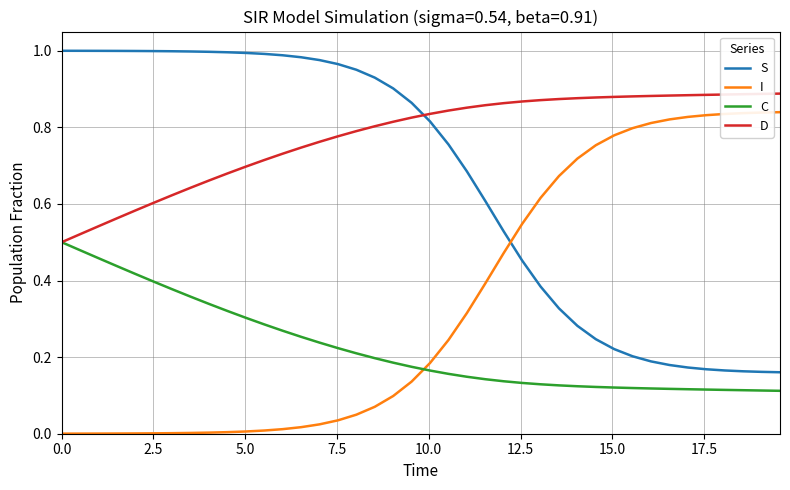

Is this an area chart (filled region under the line)?

No